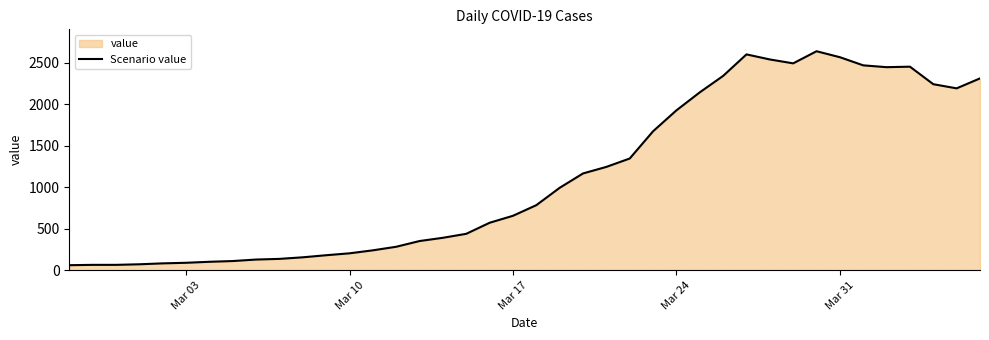

What is the smallest value displayed?

61